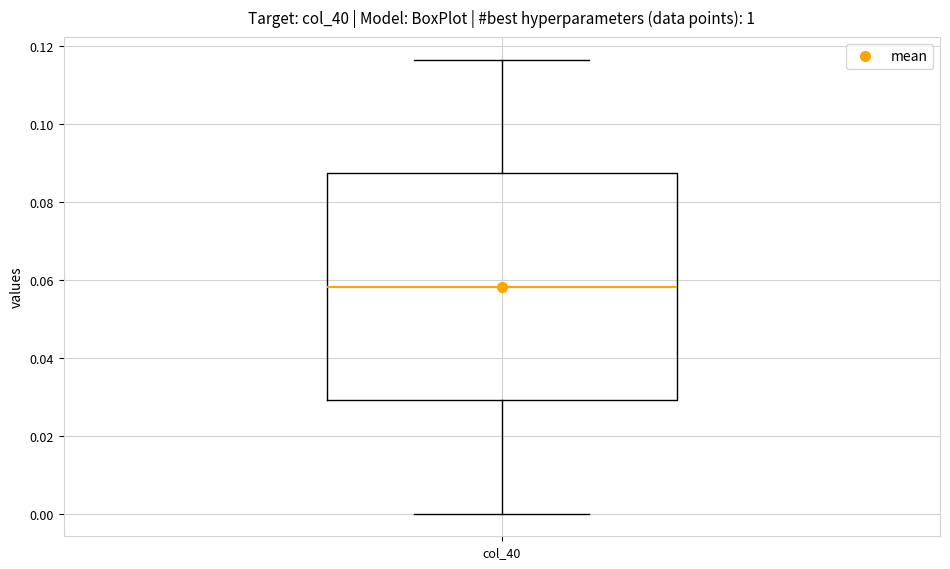

Read this box plot against the y-axis: the position of the median line, the range covered by the box, and the ends of both whiskers. The values are not printed on the chart, so give them approximately, as read against the axis.

median 0.058, box 0.030 to 0.088, whiskers 0.000 to 0.116